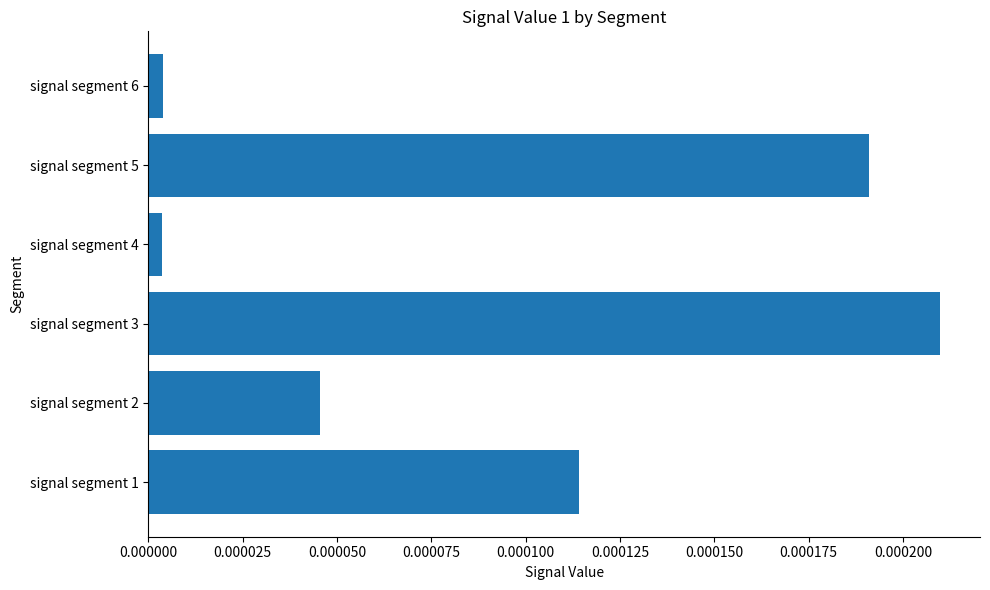

Which label corresponds to the largest value in the chart?

signal segment 3